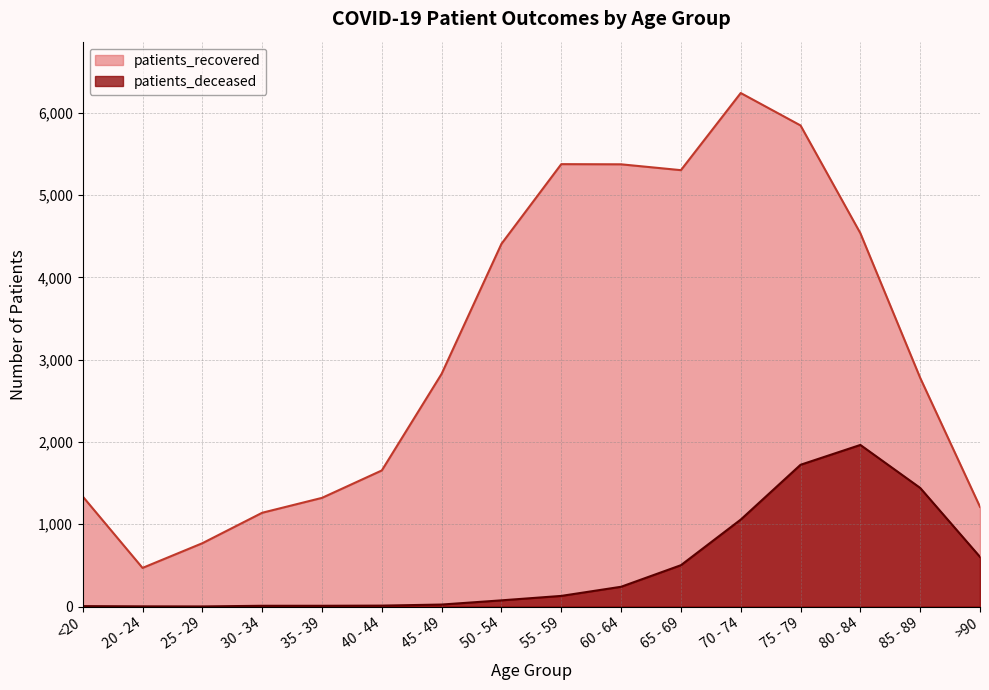

What is the sum of the patients_recovered values at <20 and >90?

2550